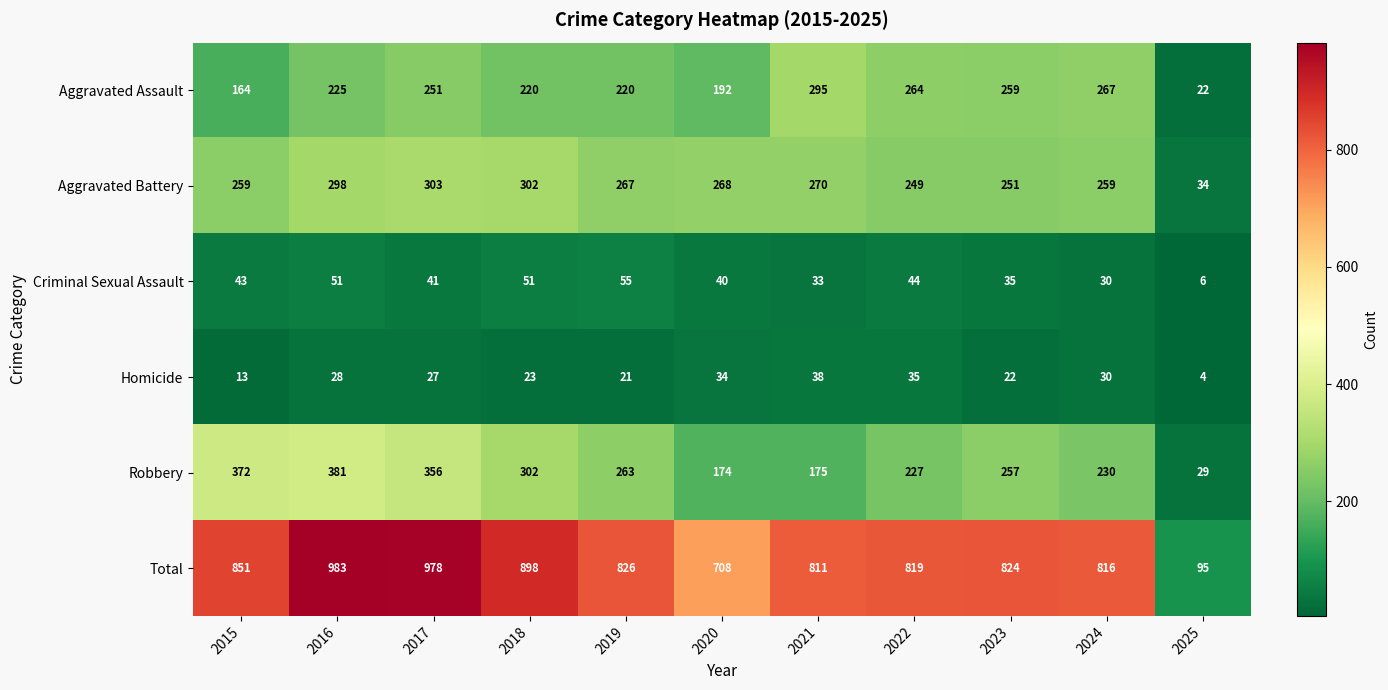

At which category is the sum across all series the highest?

2016